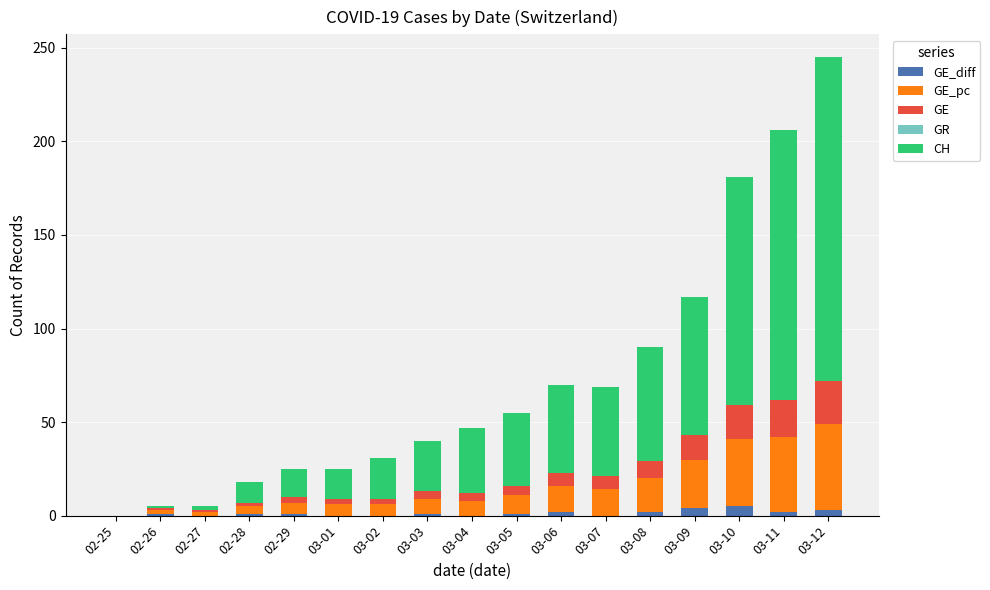

At which category is the sum across all series the highest?

03-12